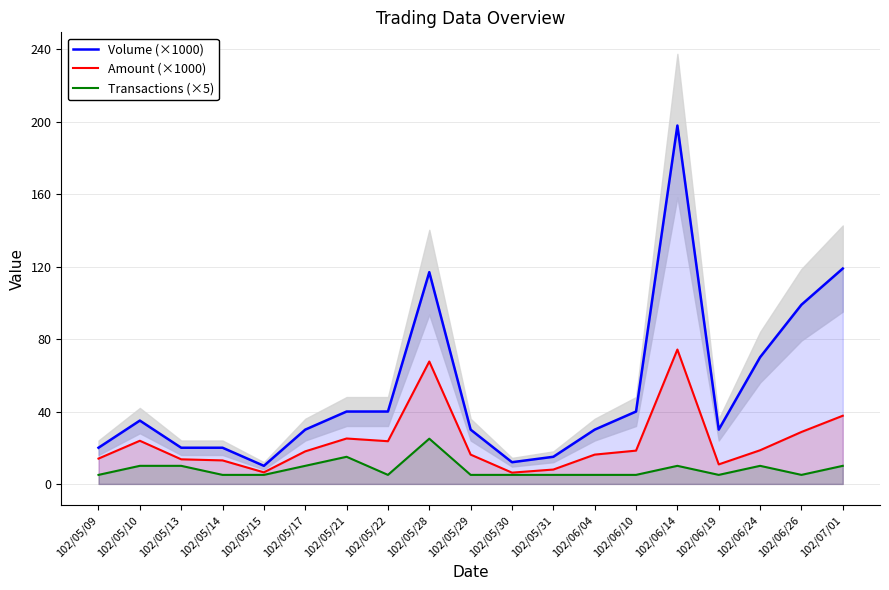

True or false: Transactions (×5) has a value of 3.1 at 102/05/14.

False